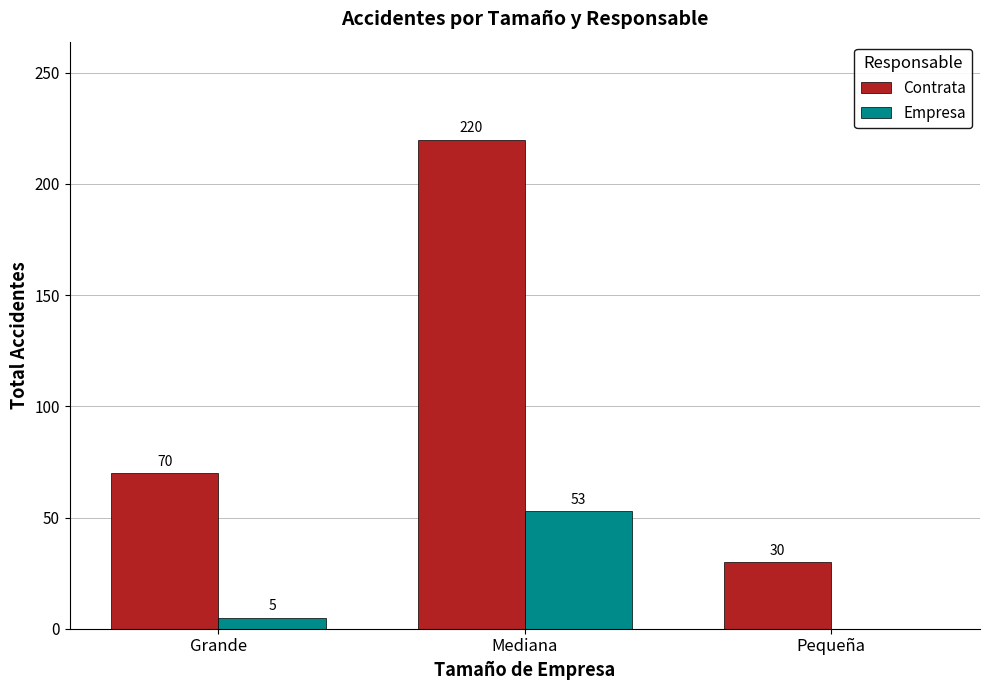

True or false: Empresa has a value of 0 at Pequeña.

True